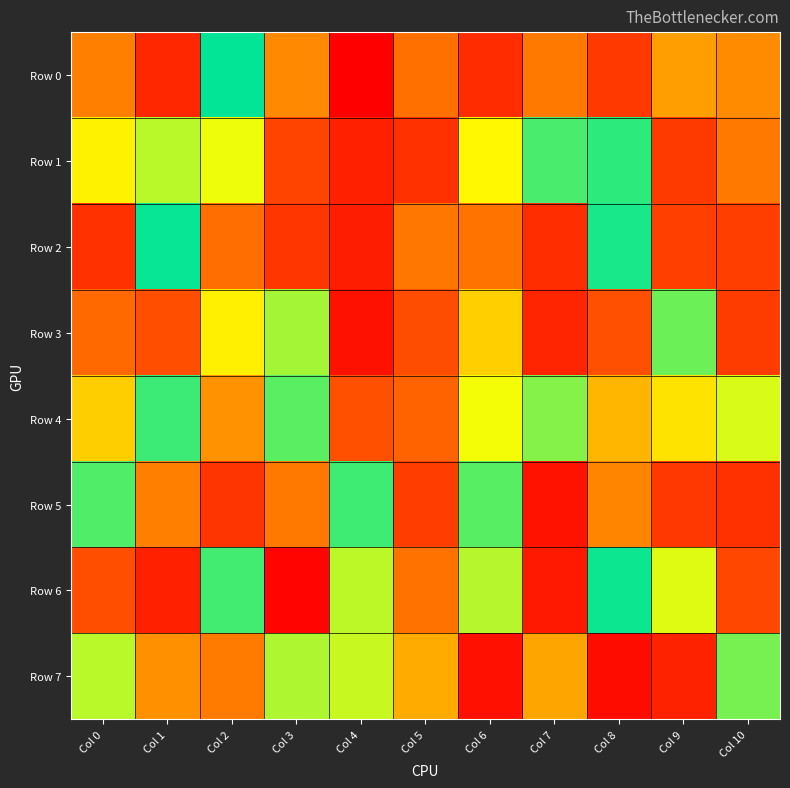

What is the total value across all series at Col 3?

3688272